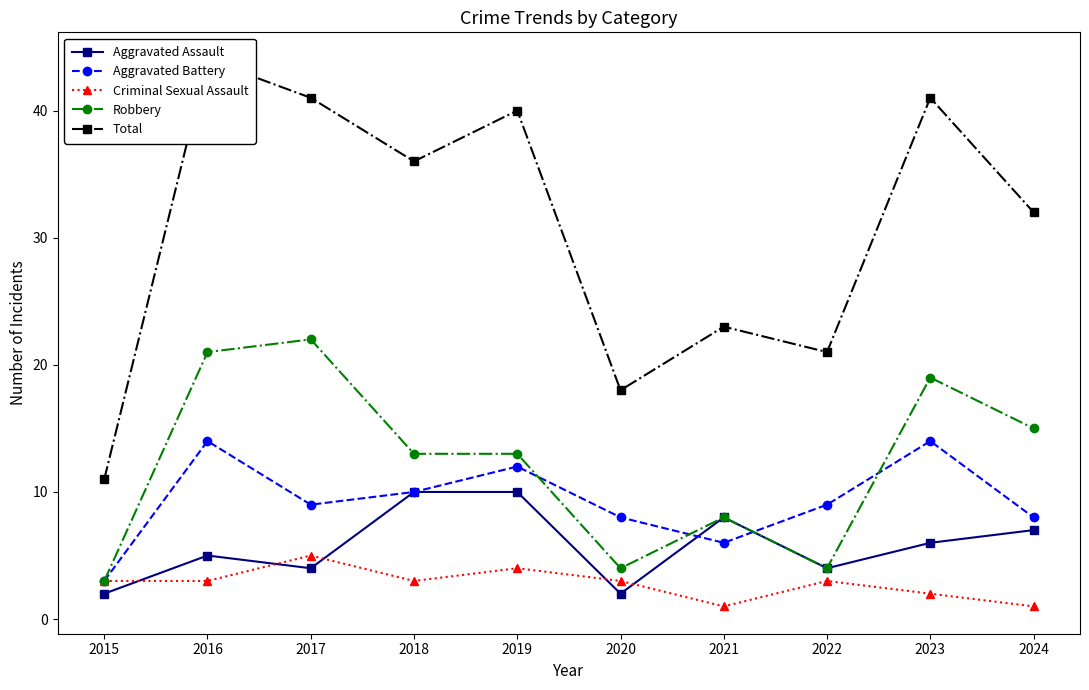

Is it true that Total equals 7 at 2015?

False